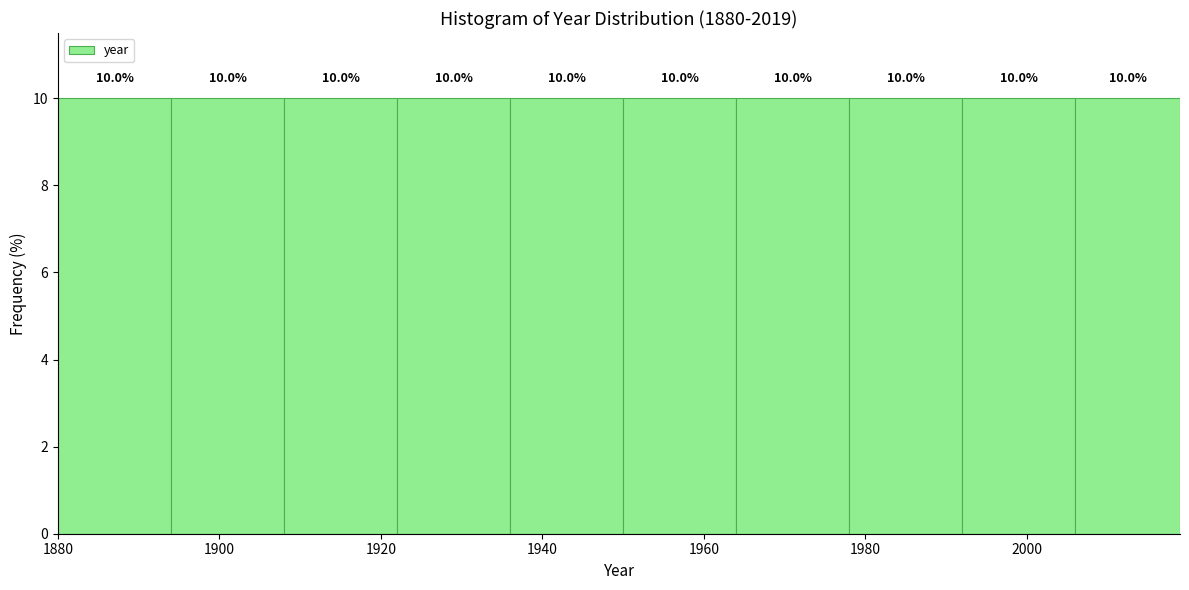

Reading left to right, list every bar in this chart as the range it spans on the x-axis followed by its height. The bar edges are not printed on the chart, so give them approximately, as read against the axis.

1880 to 1894: 10.0
1894 to 1908: 10.0
1908 to 1922: 10.0
1922 to 1936: 10.0
1936 to 1950: 10.0
1950 to 1964: 10.0
1964 to 1978: 10.0
1978 to 1992: 10.0
1992 to 2006: 10.0
2006 to 2019: 10.0